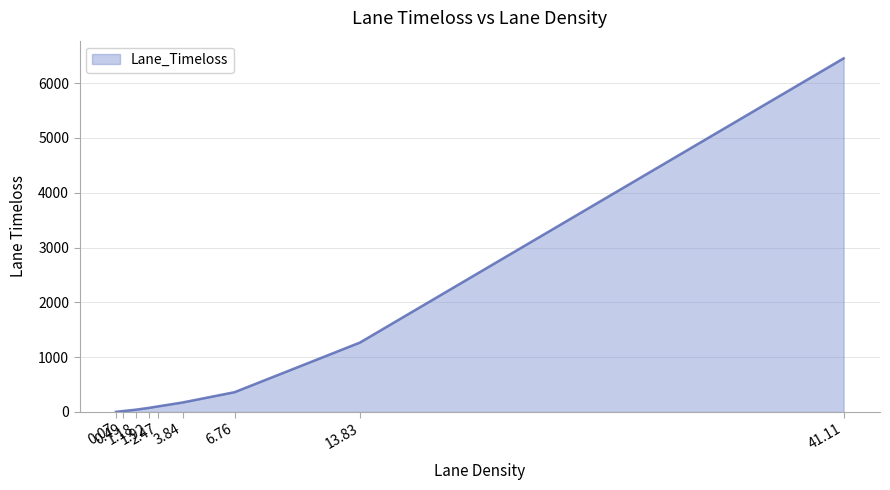

How many series are shown in this chart?

1